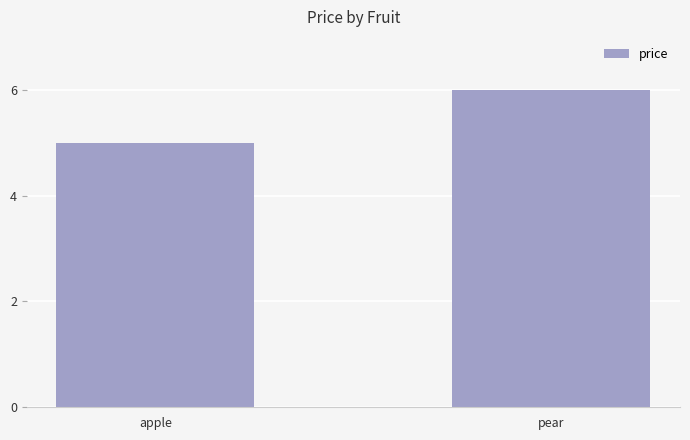

What is the sum of all values?

11.0